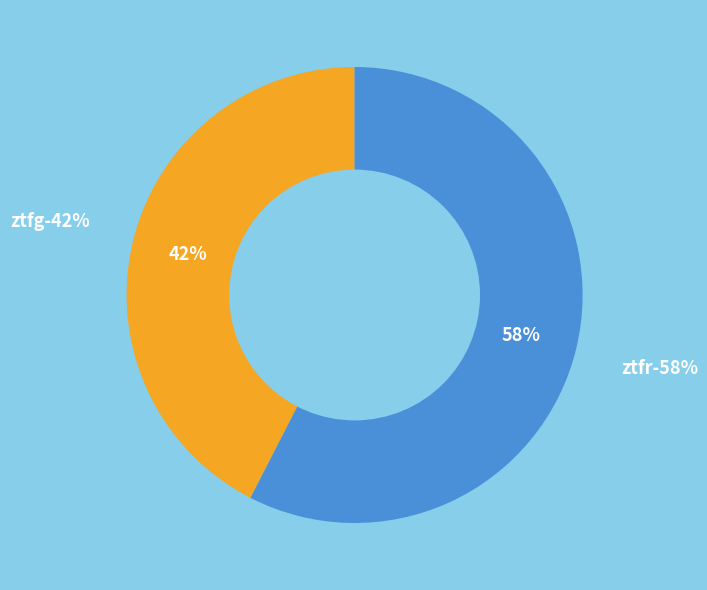

What percentage is the ztfr slice, to the nearest percent?

58%